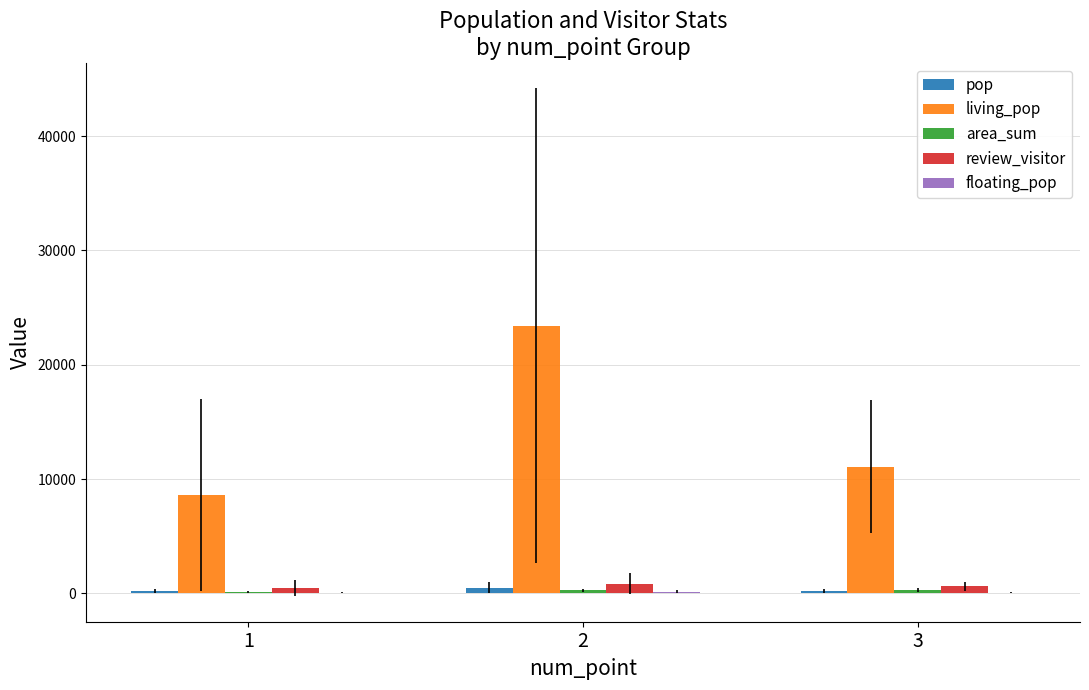

Which series has the largest total across all categories?

living_pop